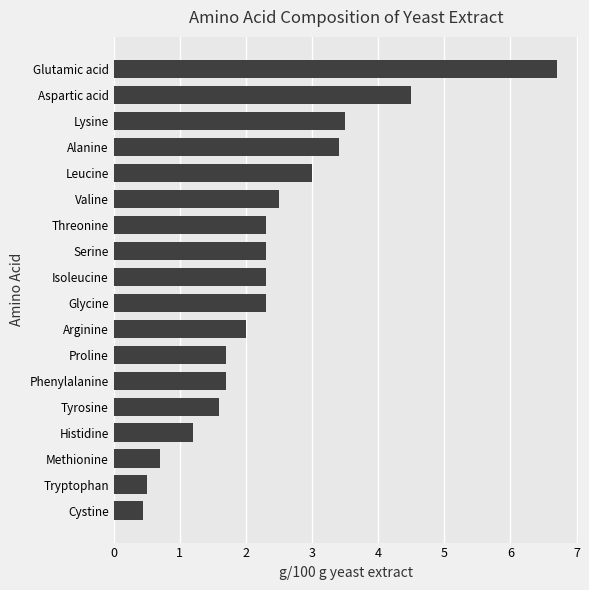

What is the change in value from Methionine to Phenylalanine?

+1.0